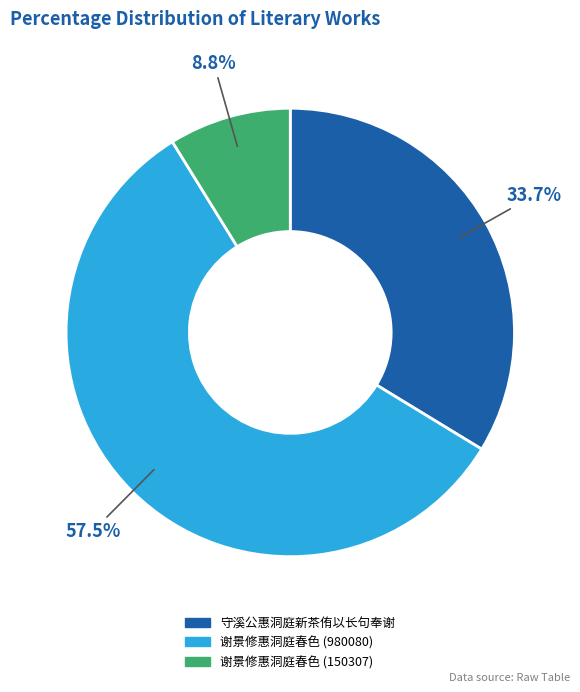

What is the largest slice in the pie chart?

谢景修惠洞庭春色 (980080)